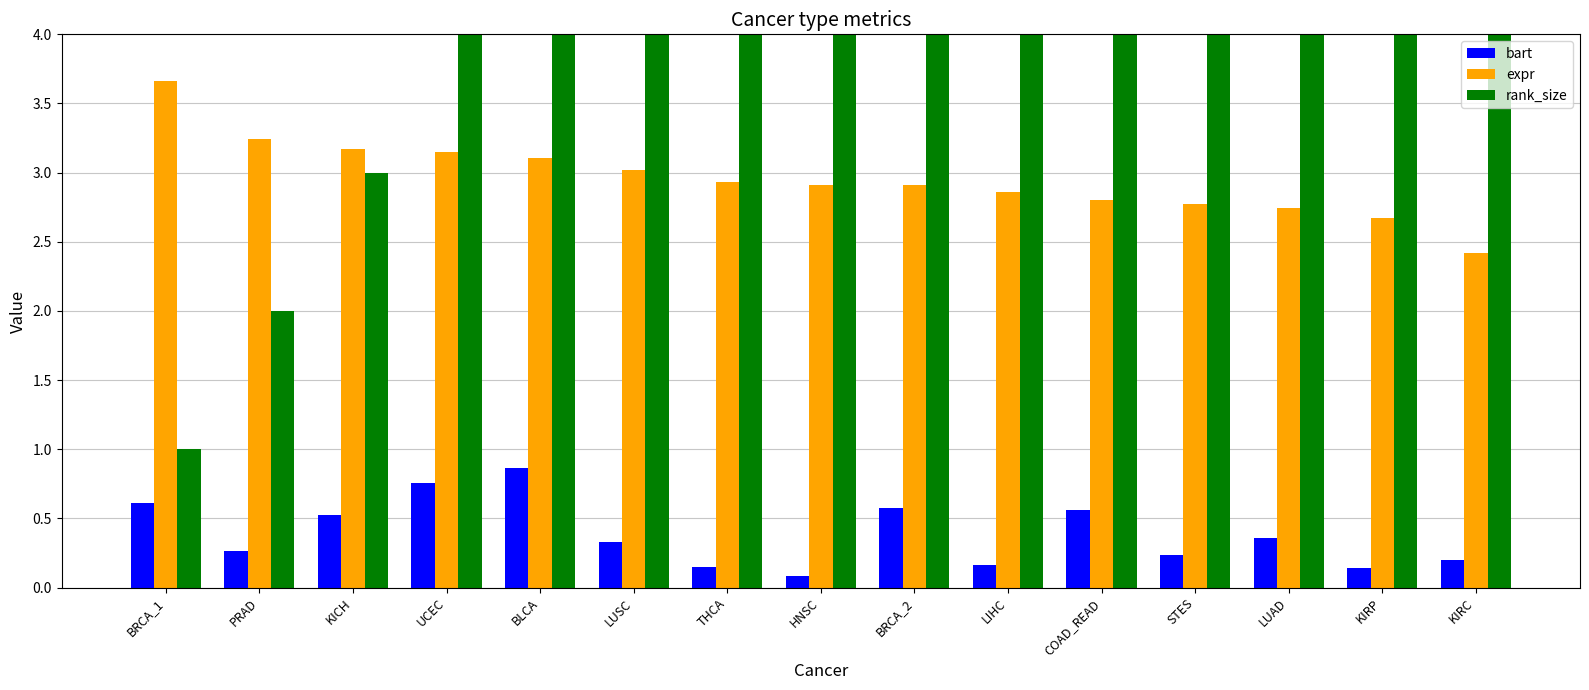

What is the total value across all series at THCA?

10.1